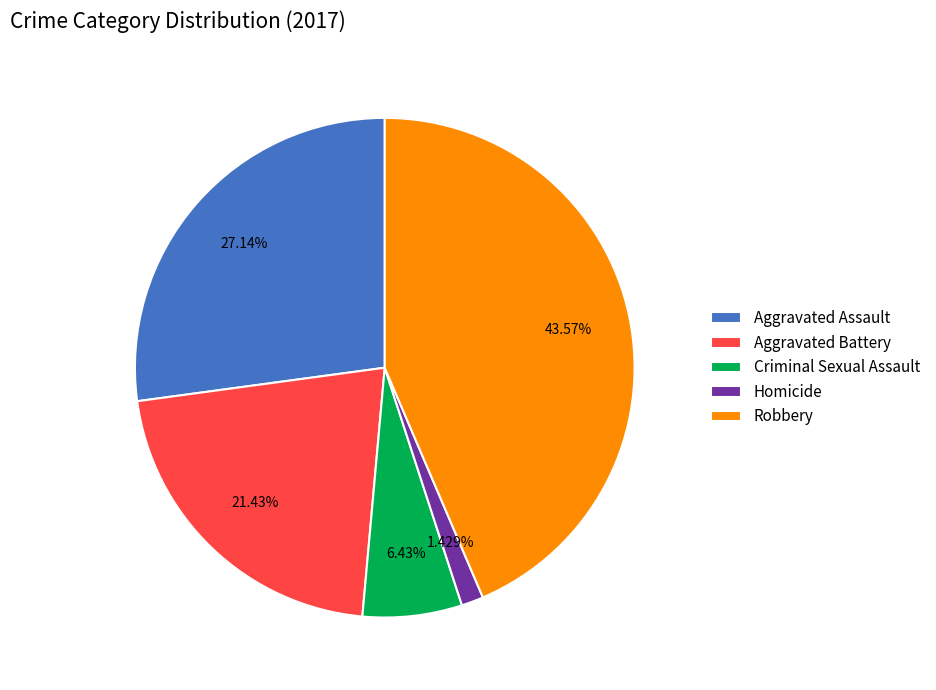

To the nearest percent, what portion does Robbery represent?

44%